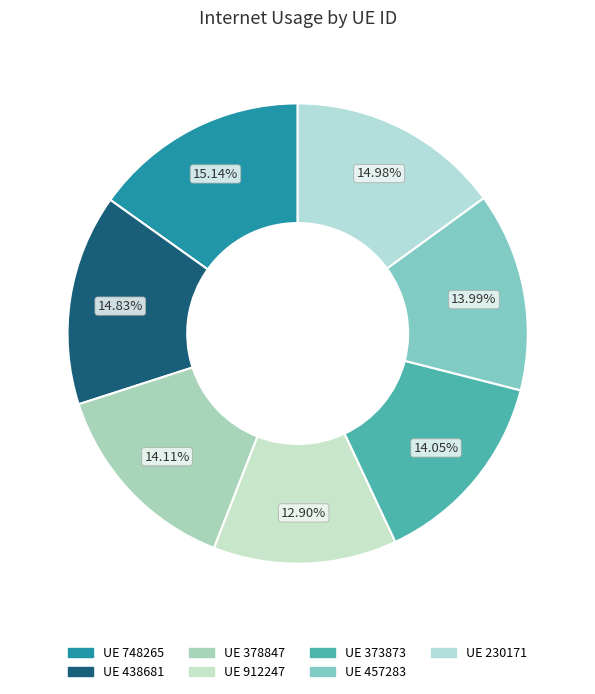

Which category has the biggest portion of the pie?

748265